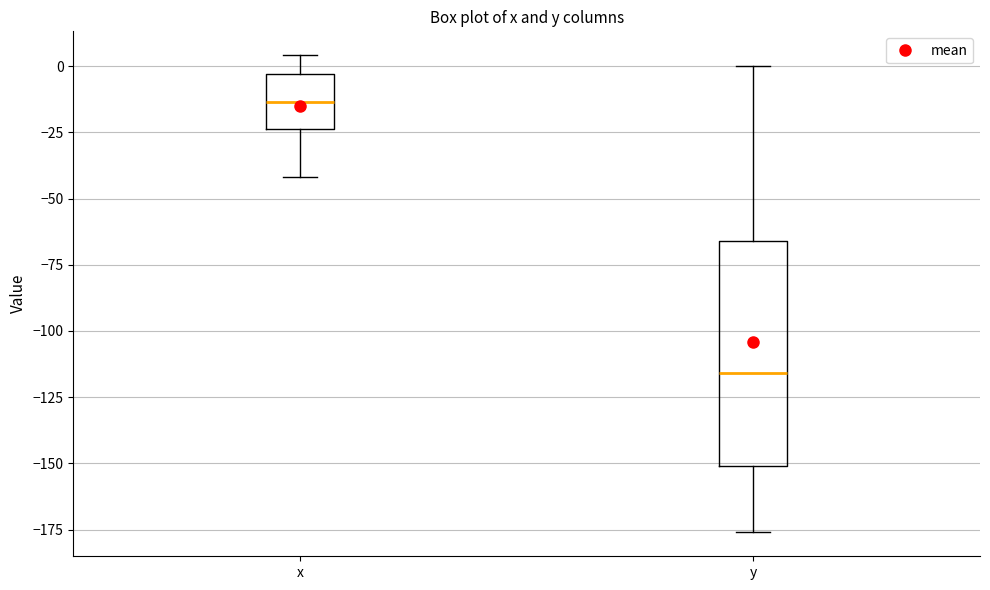

Reading left to right, transcribe this box plot: for each box, give where its median line is, the range the box spans, and where its two whiskers end, as read against the y-axis. The values are not printed on the chart, so give them approximately, as read against the axis.

x: median -15, box -25 to -5, whiskers -40 to 5
y: median -115, box -150 to -65, whiskers -175 to 0